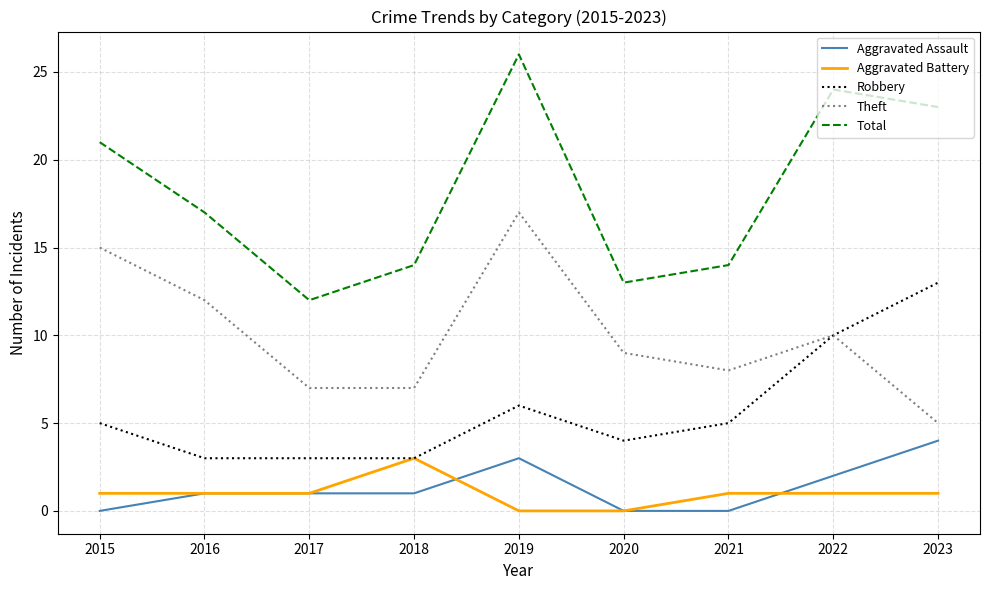

At 2019, list the series in order from largest to smallest.

Total, Theft, Robbery, Aggravated Assault, Aggravated Battery